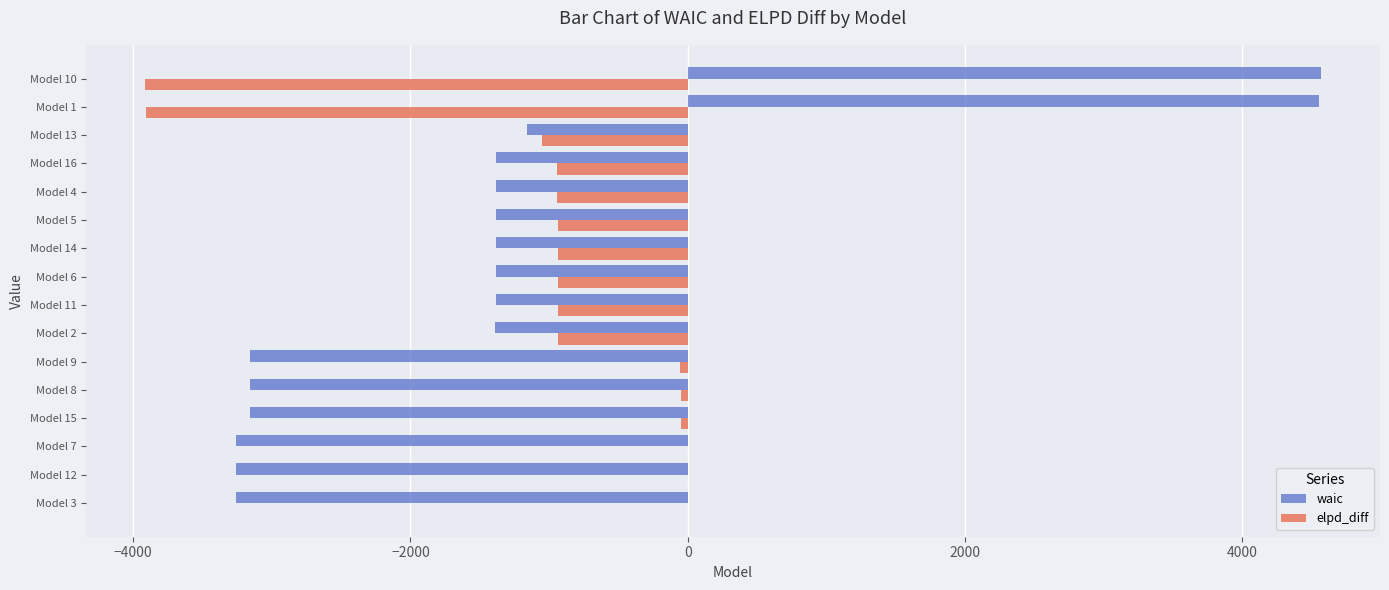

Is the value of waic at Model 3 greater than the value of elpd_diff at Model 1?

Yes